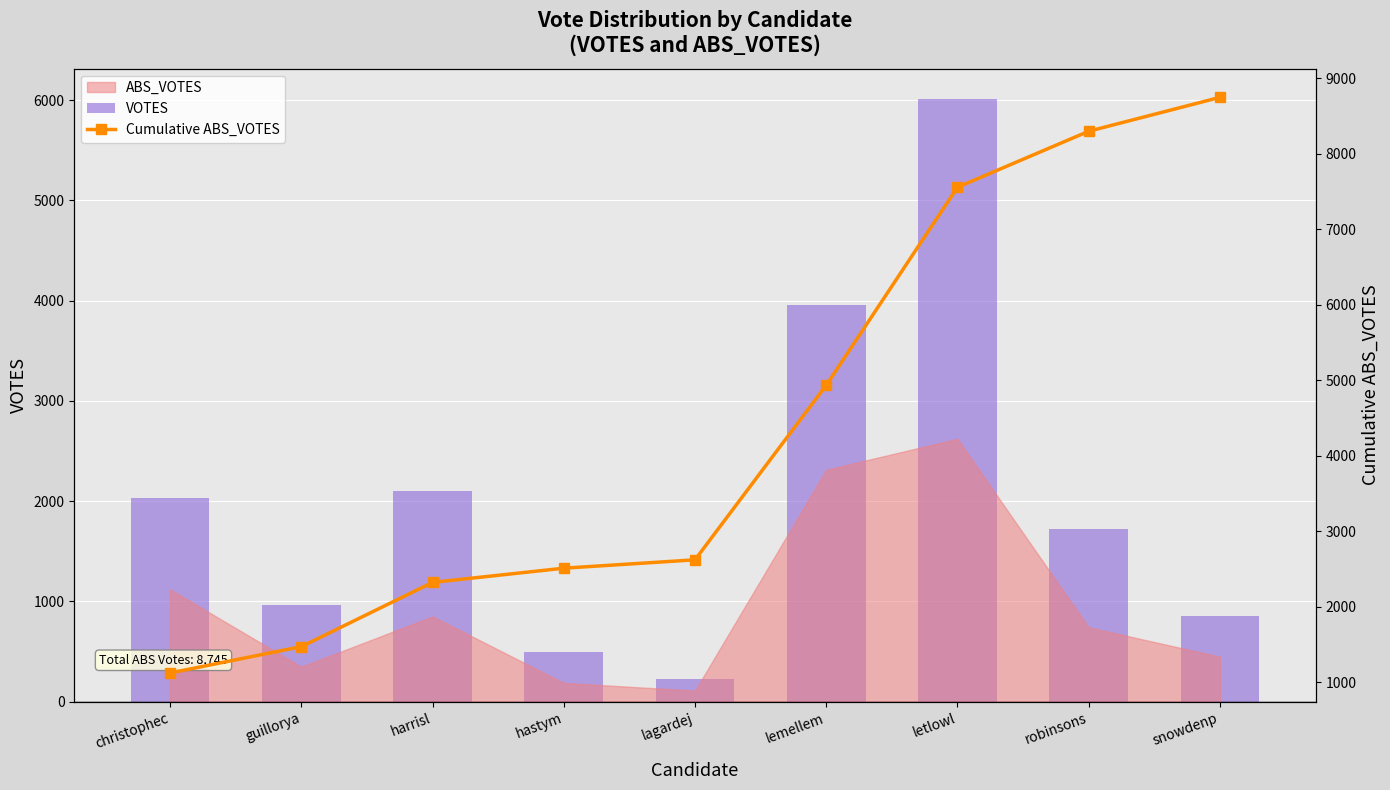

Reading left to right, extract all data points from this chart.

VOTES: 2035	963	2105	499	227	3955	6013	1723	860
Cumulative ABS_VOTES: 1120	1469	2320	2508	2619	4932	7554	8296	8745